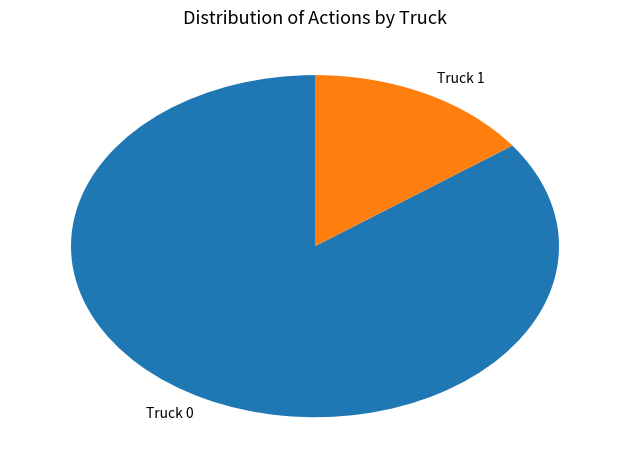

Which has a higher value, Truck 0 or Truck 1?

Truck 0